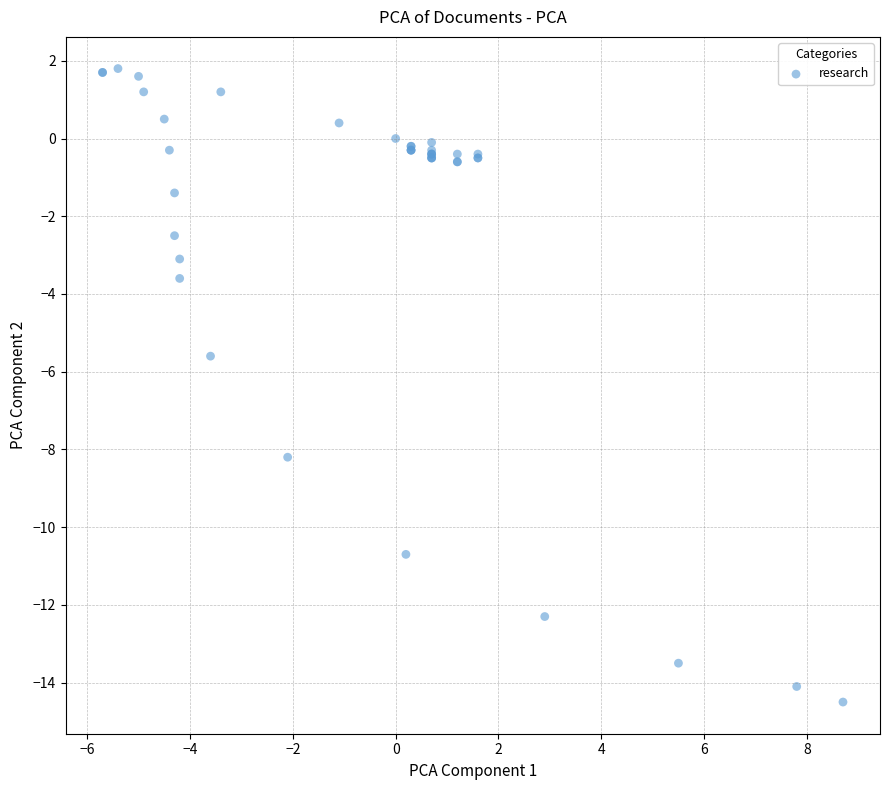

What Y value in the scatter plot is closest to -6?

-5.6